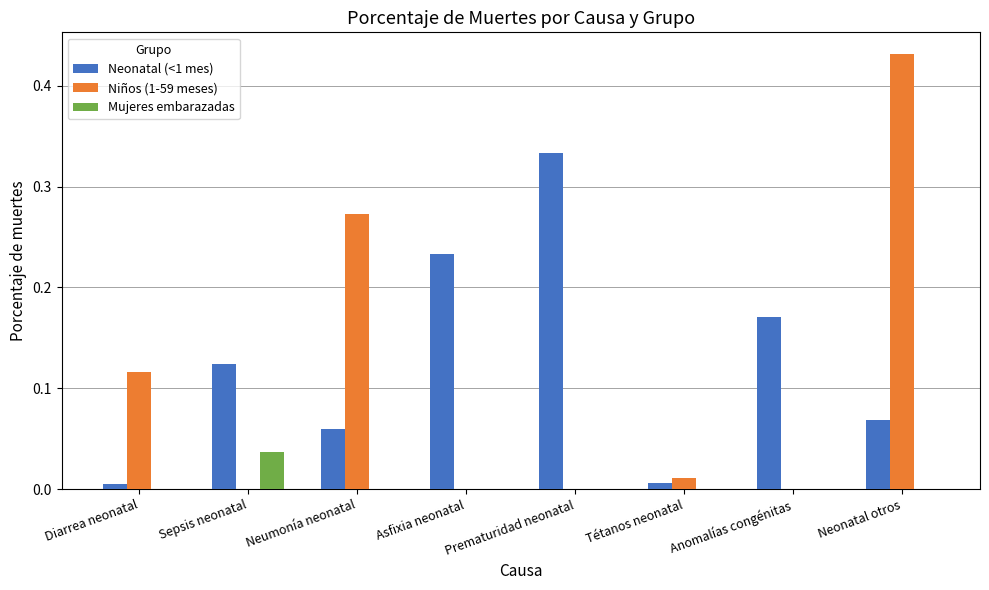

Count the Mujeres embarazadas values in the range 0 to 1.

8